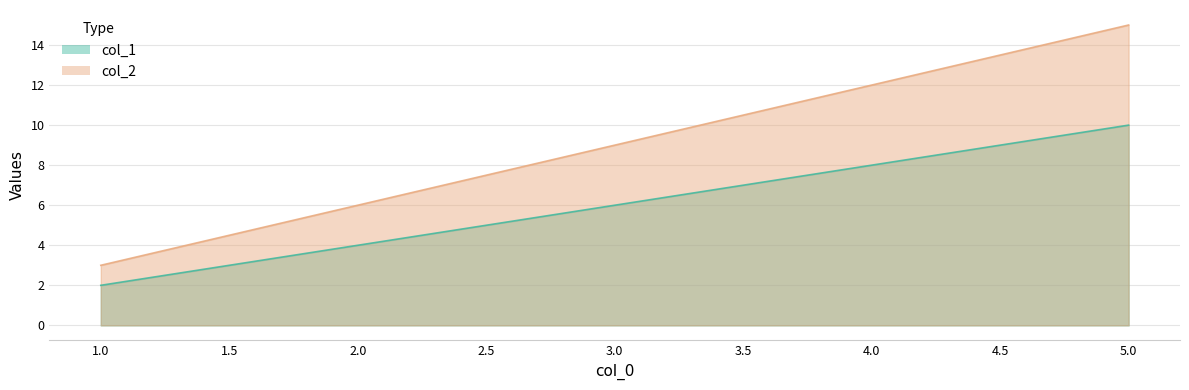

What is the sum of the col_1 values at 2 and 4?

12